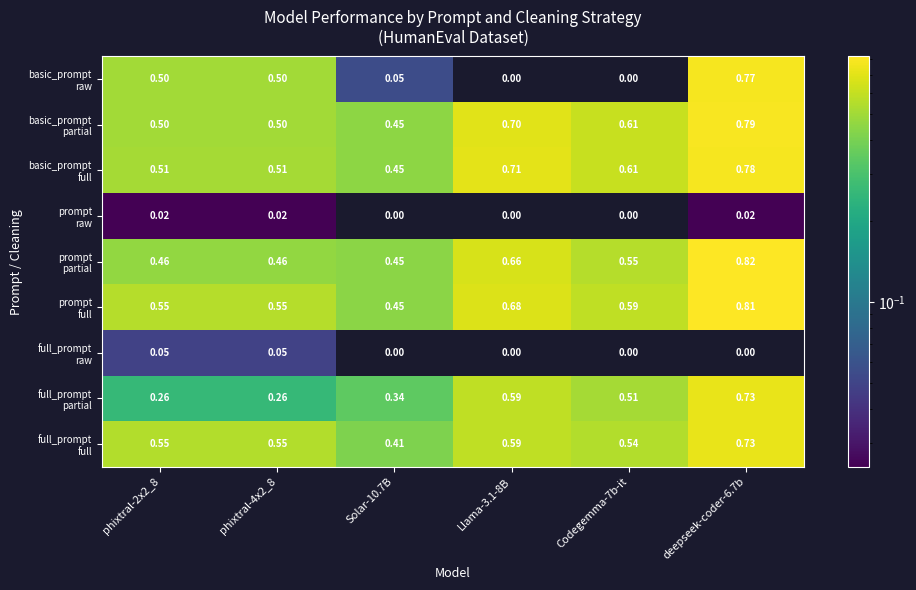

Between phixtral-2x2_8 and deepseek-coder-6.7b, which is larger?

deepseek-coder-6.7b